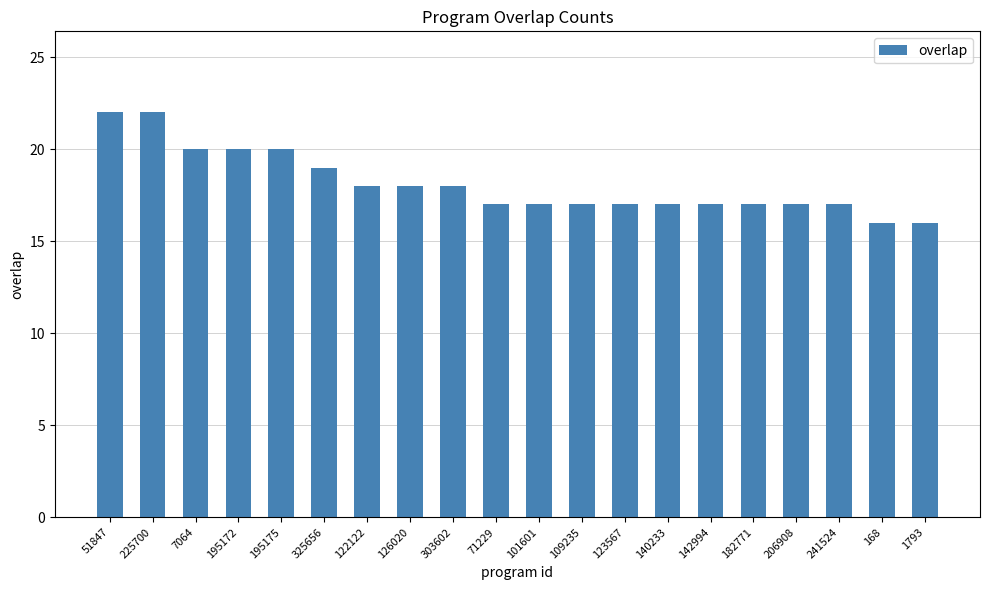

What is the difference between the second highest and minimum values?

6